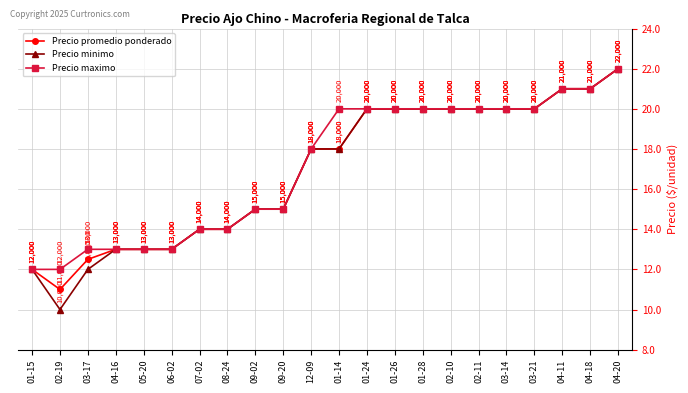

What is the smallest value displayed?

10000